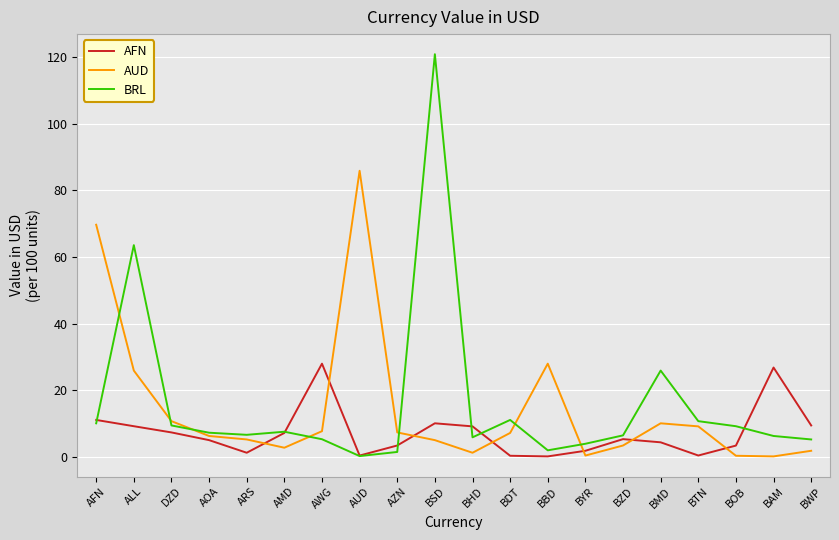

Which label corresponds to the largest value in the chart?

BSD